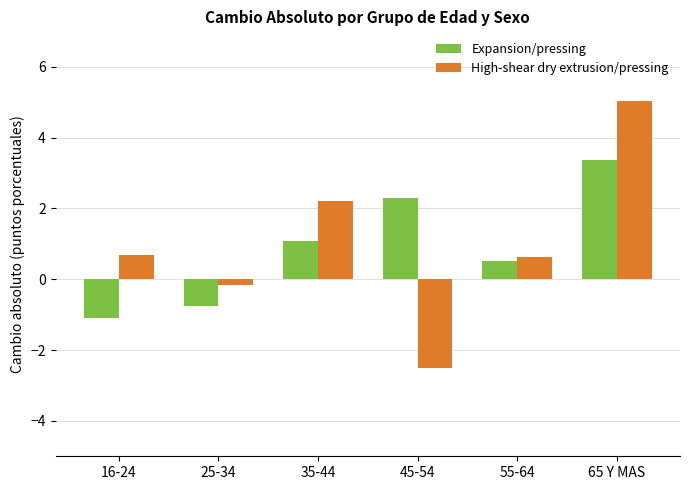

What is the value of the High-shear dry extrusion/pressing bar at the 4th from the left?

-2.5